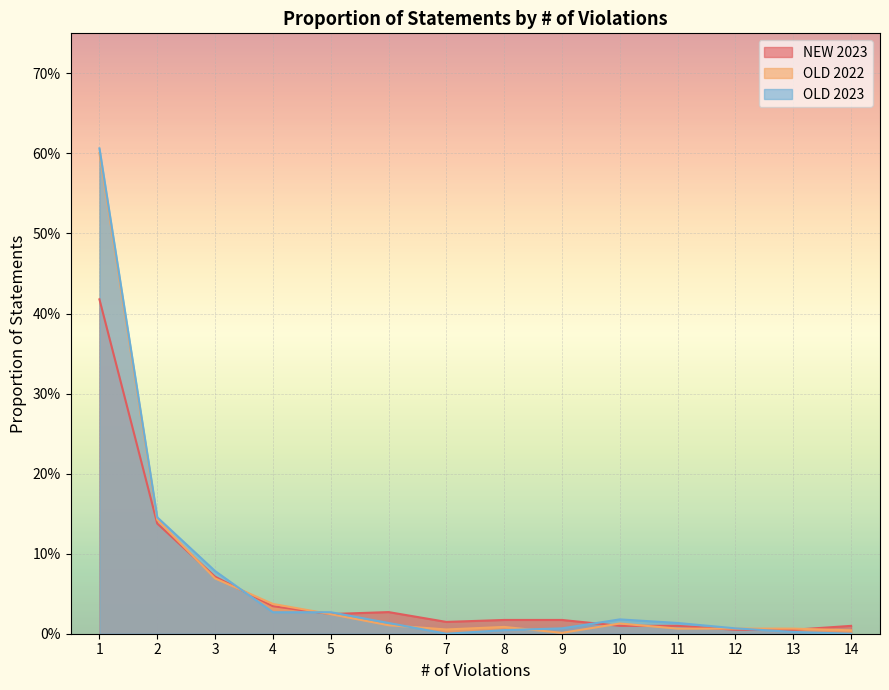

Reading left to right, transcribe all the data shown in this chart.

NEW 2023: 0.4	0.1	0.1	0.0	0.0	0.0	0.0	0.0	0.0	0.0	0.0	0.0	0.0	0.0
OLD 2022: 0.6	0.1	0.1	0.0	0.0	0.0	0.0	0.0	0.0	0.0	0.0	0.0	0.0	0.0
OLD 2023: 0.6	0.1	0.1	0.0	0.0	0.0	0.0	0.0	0.0	0.0	0.0	0.0	0.0	0.0